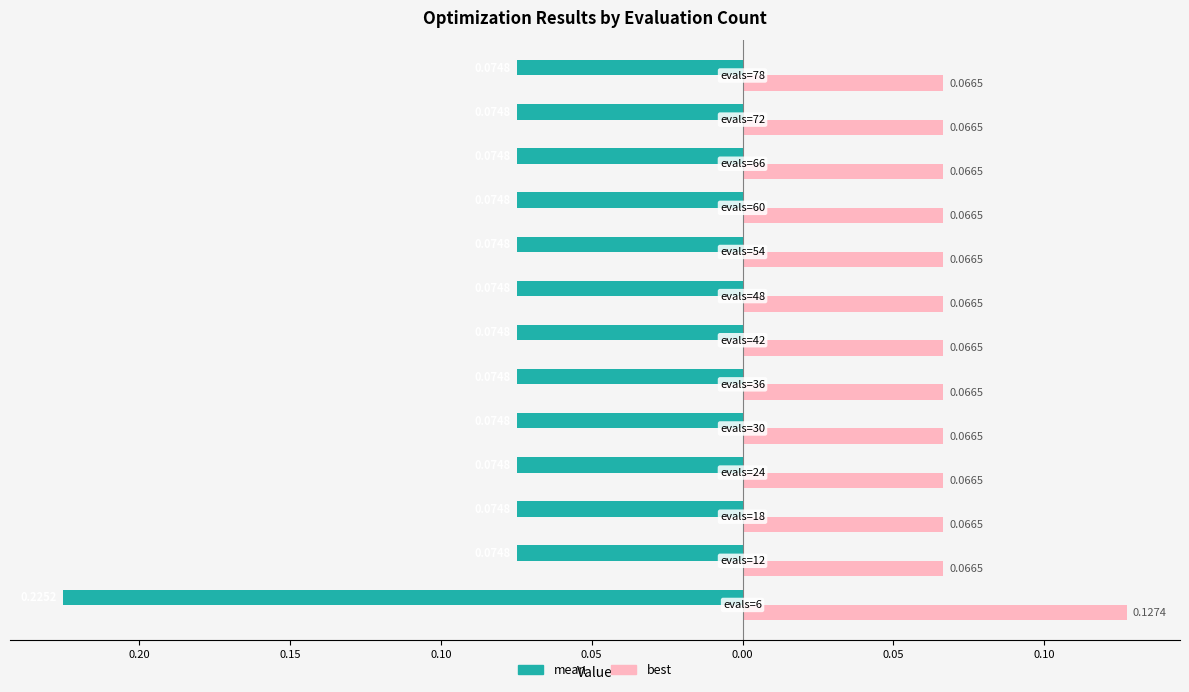

What are all the series names shown in the legend?

mean, best